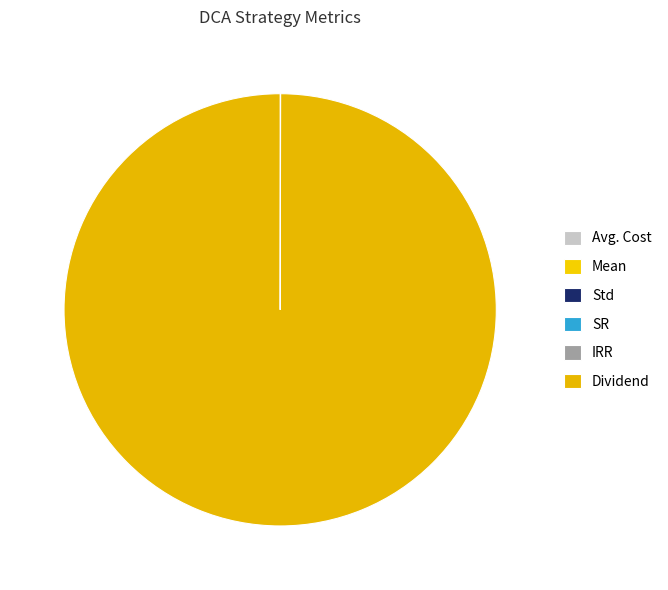

The Std slice represents 7% of the pie. True or false?

False